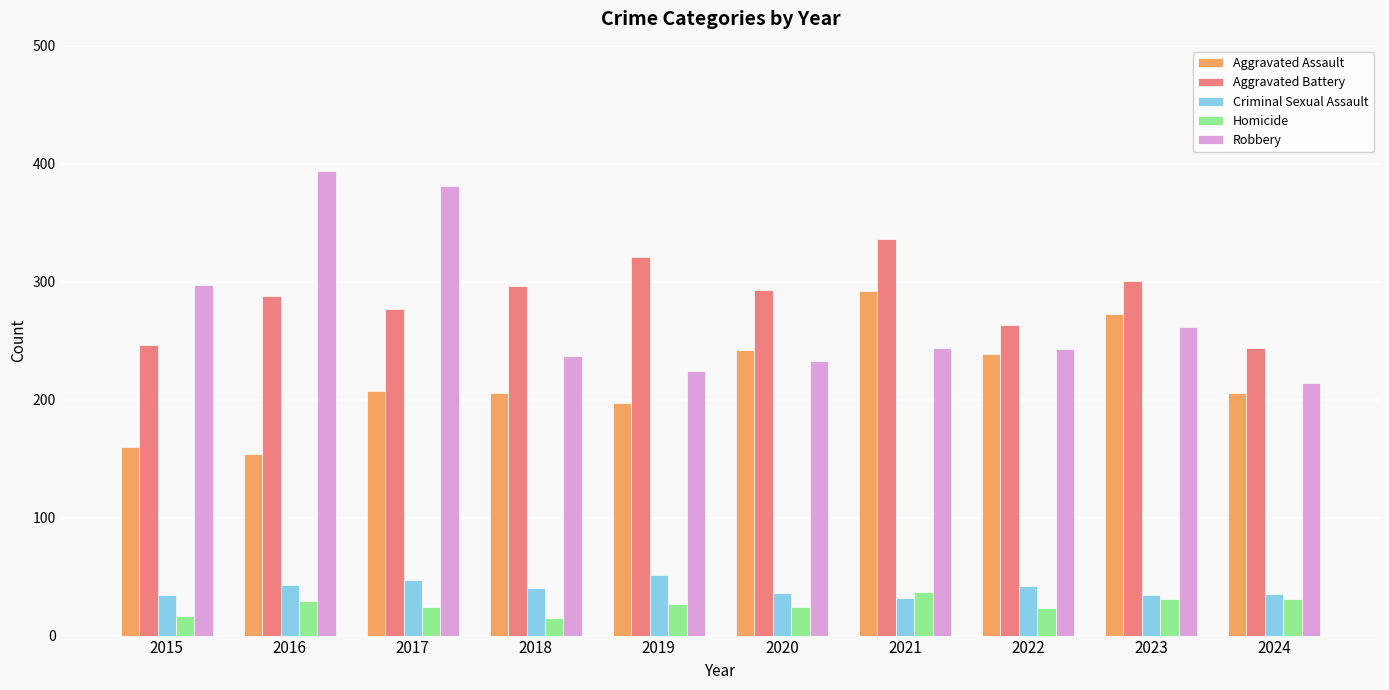

Is it true that Robbery equals 262 at 2023?

True